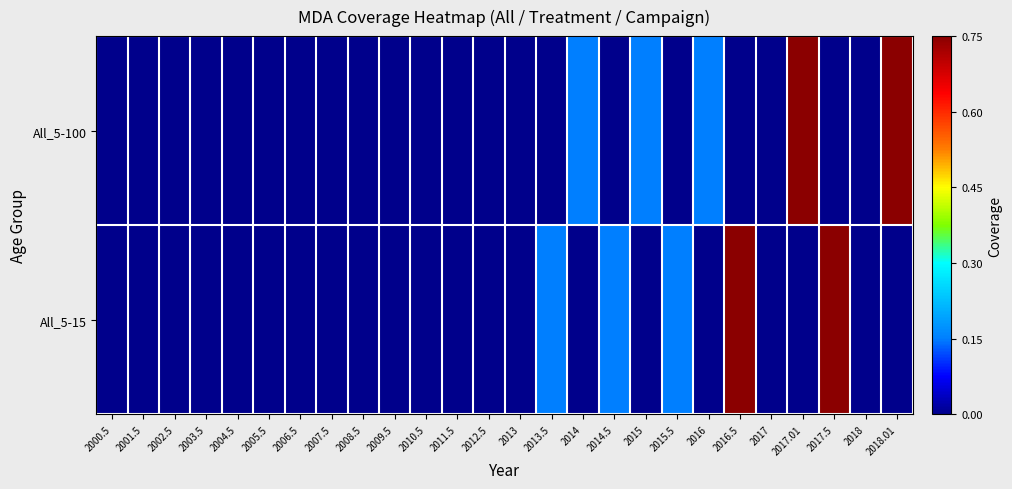

Rank the series by their maximum value, from highest to lowest.

All_5-100, All_5-15